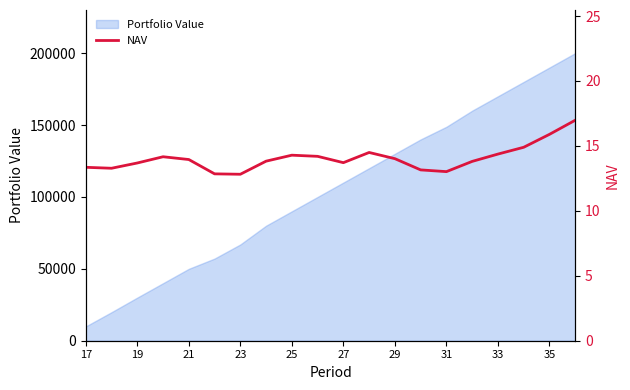

What is the maximum value for Portfolio Value?

200000.0